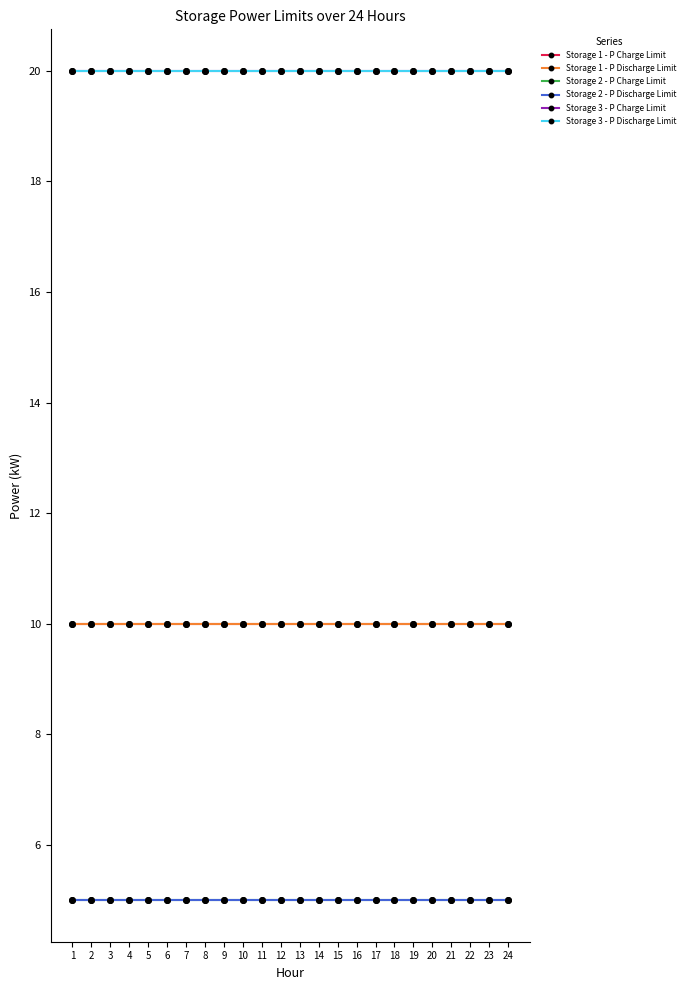

Is this an area chart (filled region under the line)?

No